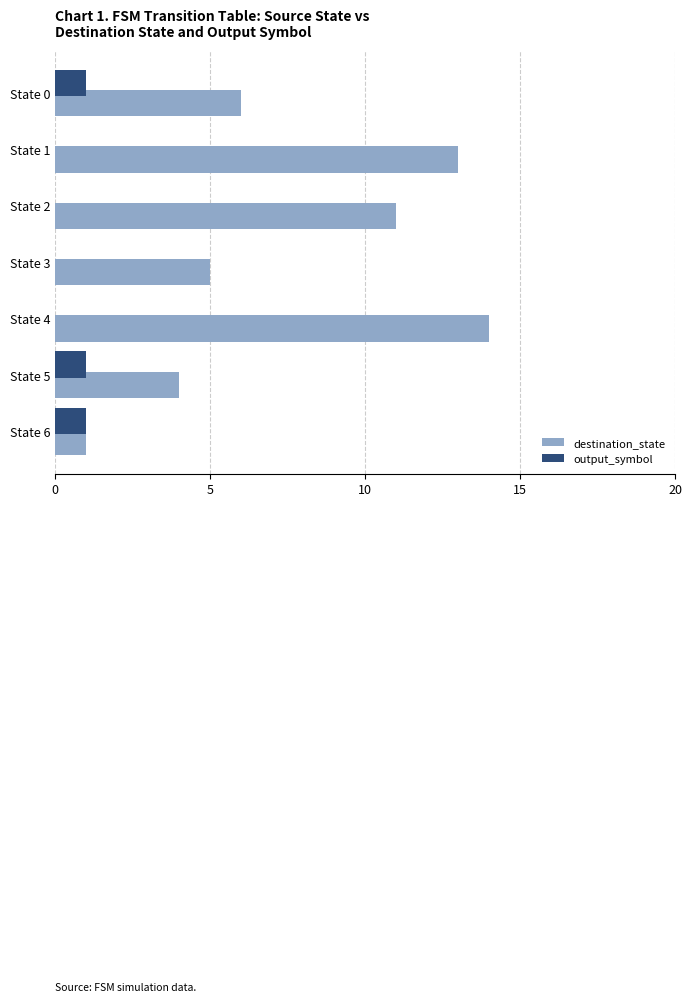

At which category is the sum across all series the highest?

State 4